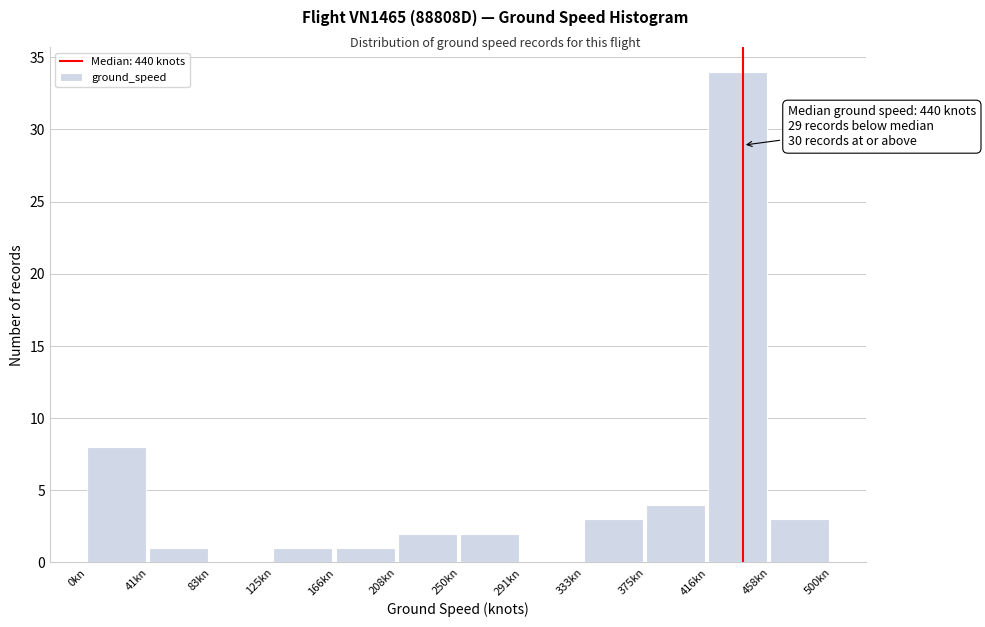

Over which range of the x-axis is the bar tallest?

415 to 460